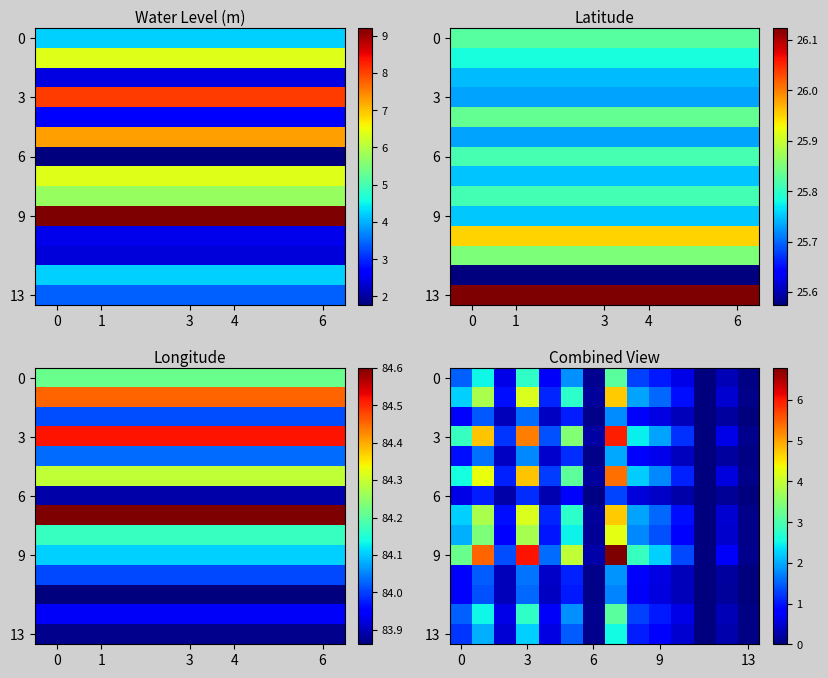

What is the difference between the maximum and minimum values in the 6 series?

1.3